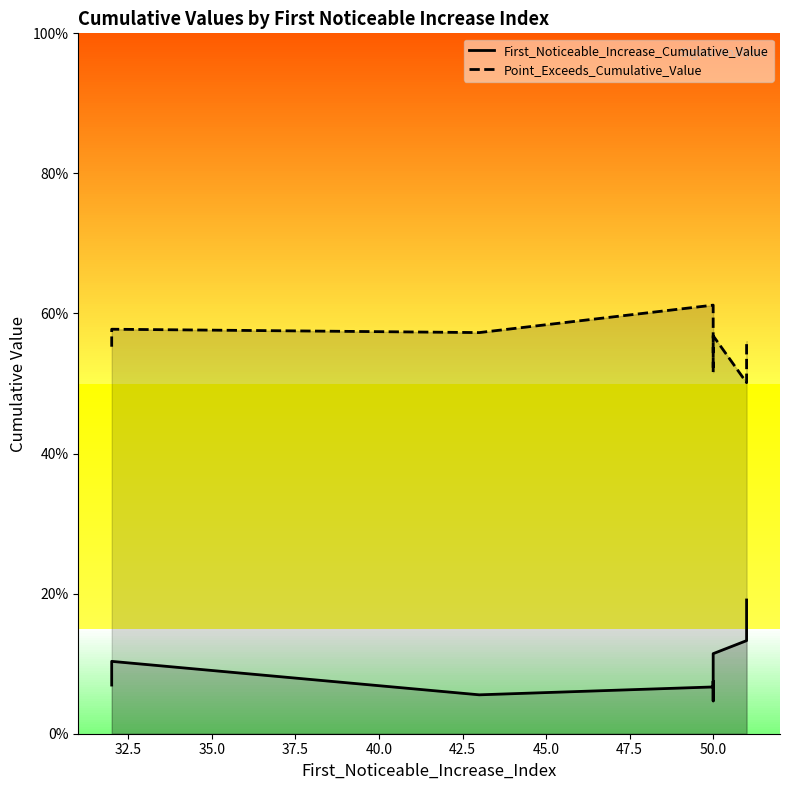

True or false: First_Noticeable_Increase_Cumulative_Value has a value of 0.1 at 50.0.

False